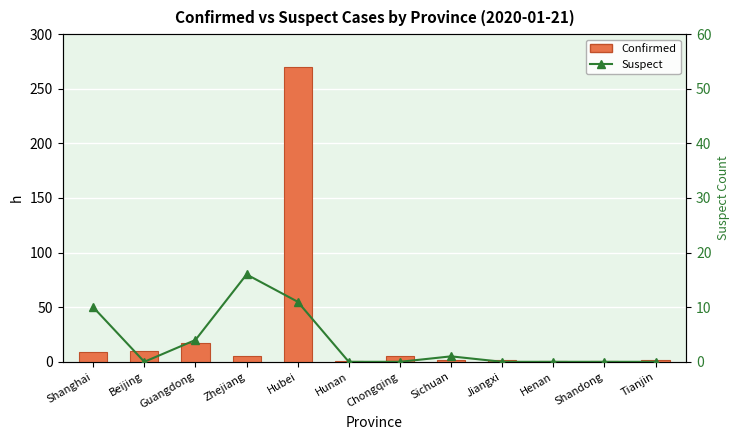

Are the bars grouped side by side (vs. stacked)?

Yes